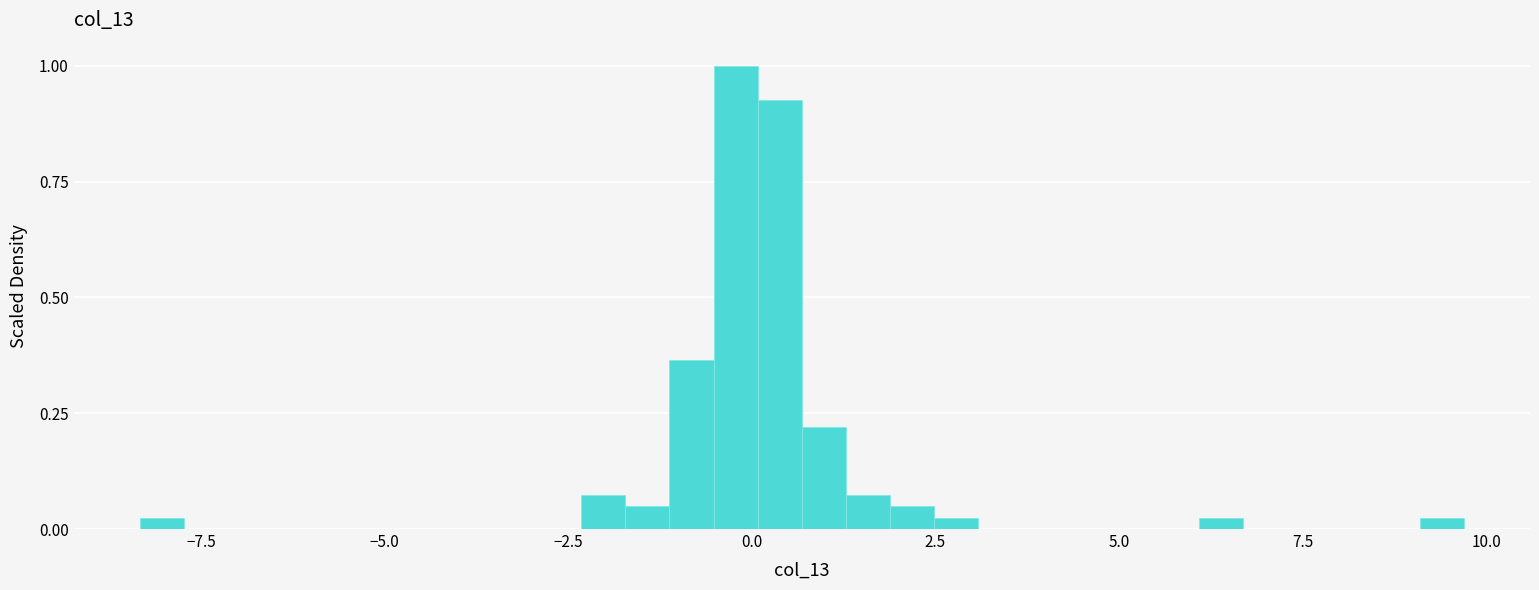

Read against the x-axis, roughly where is the centre of the tallest bar?

0.0